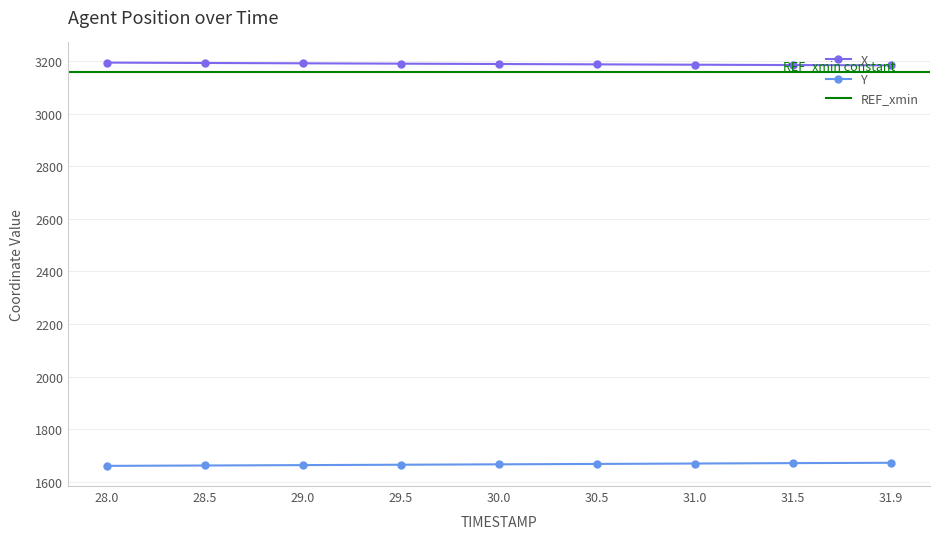

True or false: Y and X intersect in this chart.

False